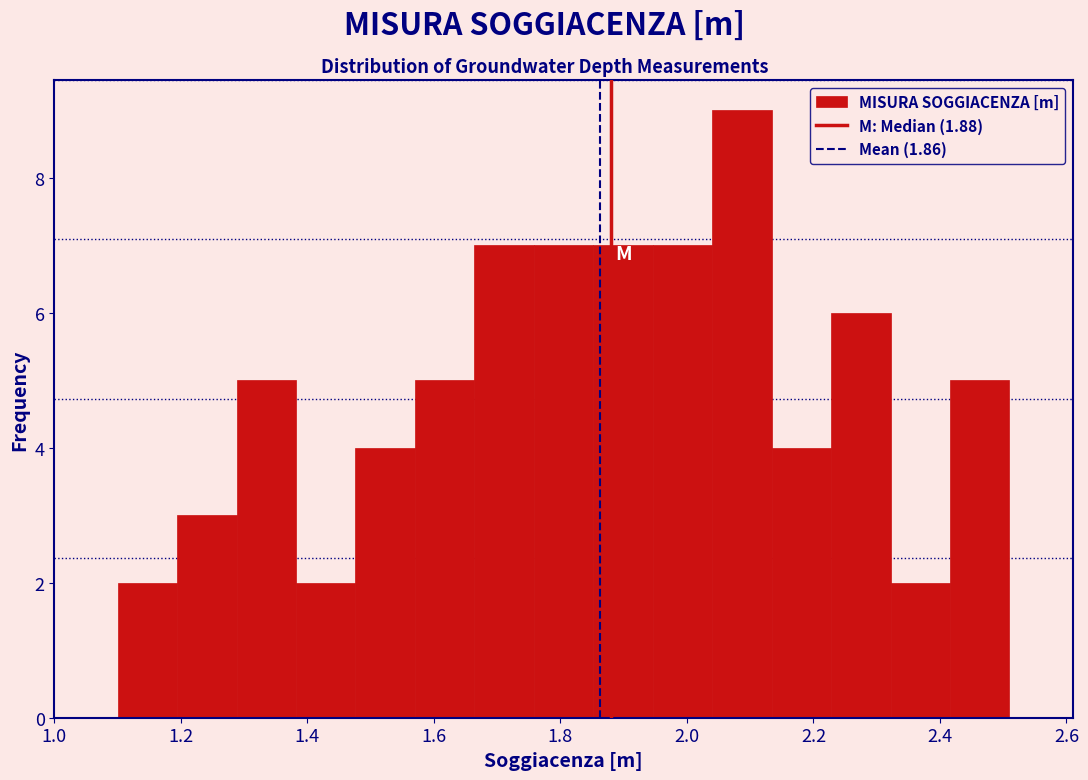

Over which range of the x-axis is the bar tallest?

2.040 to 2.134